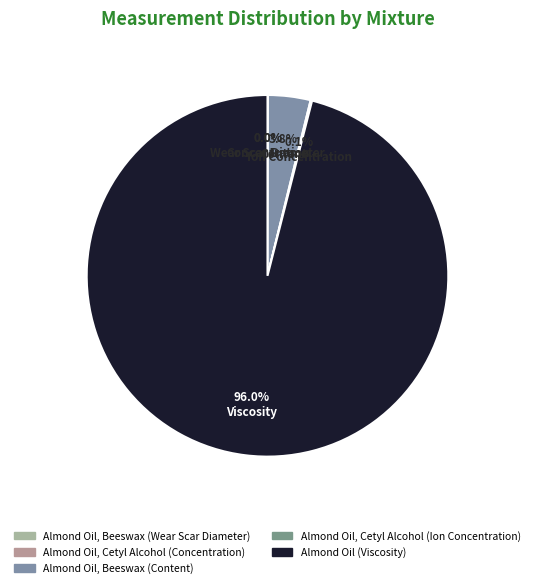

Which slice represents more than half of the pie?

Almond Oil (Viscosity)